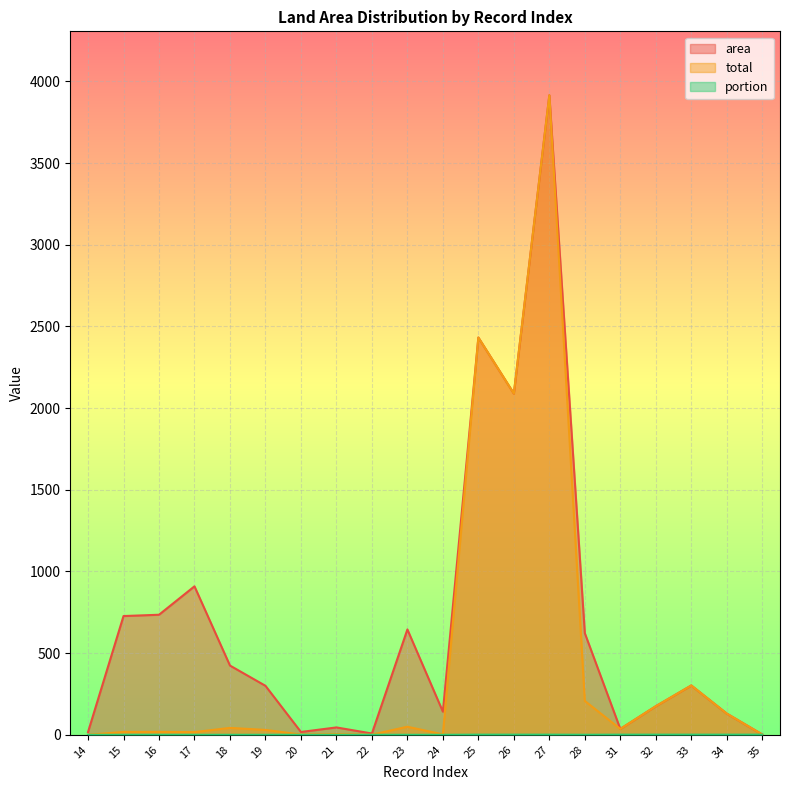

What is the highest value of the total series?

3915.0